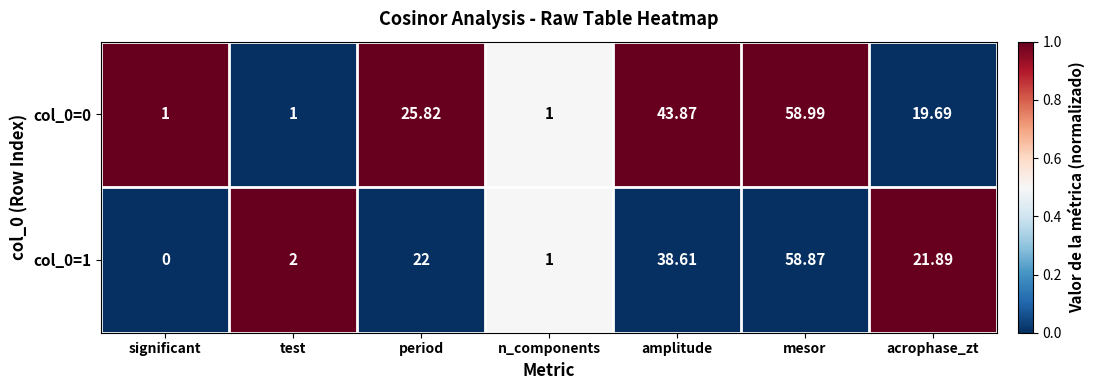

Which label corresponds to the largest value in the chart?

mesor